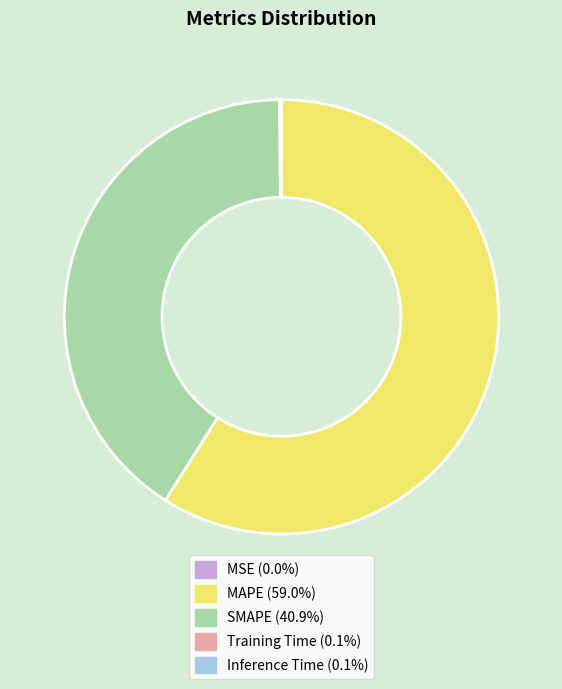

Is MAPE the majority of the pie?

Yes